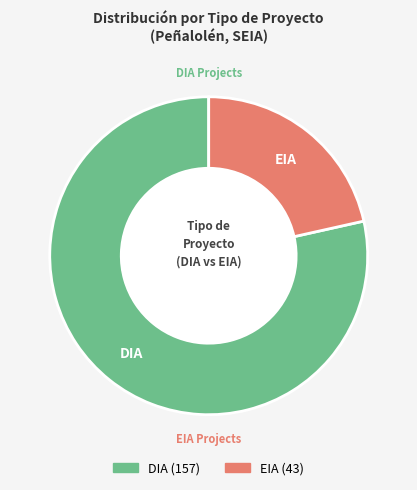

True or false: EIA accounts for 30% of the total.

False